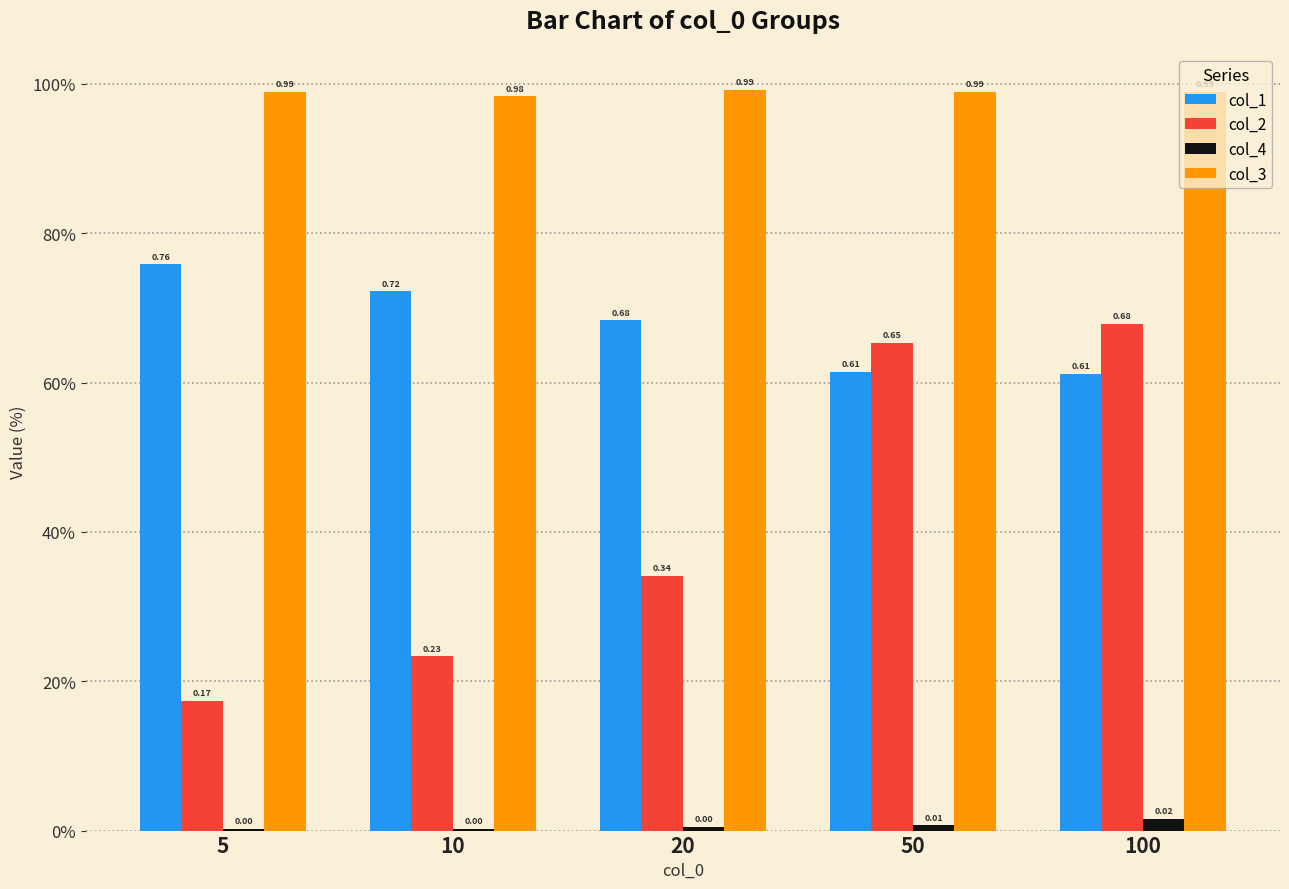

Which label corresponds to the largest value in the chart?

20